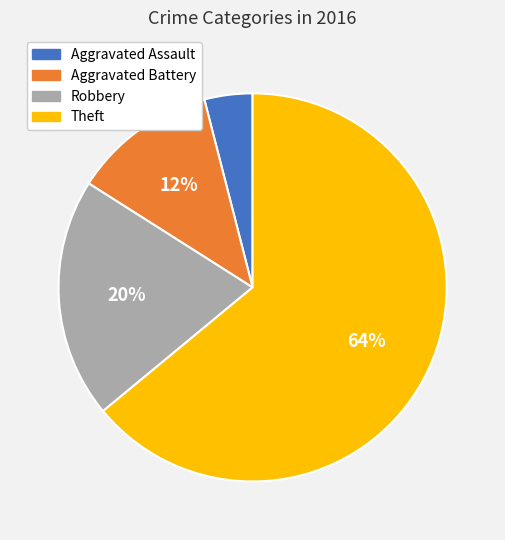

To the nearest percent, what is the average slice percentage?

25%